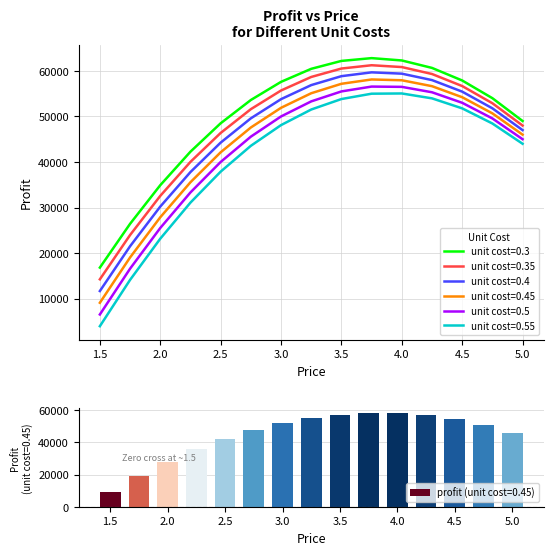

Reading left to right, transcribe all the data shown in this chart.

0.3: 16800.0	26412.5	34900.0	42262.5	48500.0	53612.5	57600.0	60462.5	62200.0	62812.5	62300.0	60662.5	57900.0	54012.5	49000.0
0.35: 14225.0	23950.0	32550.0	40025.0	46375.0	51600.0	55700.0	58675.0	60525.0	61250.0	60850.0	59325.0	56675.0	52900.0	48000.0
0.4: 11650.0	21487.5	30200.0	37787.5	44250.0	49587.5	53800.0	56887.5	58850.0	59687.5	59400.0	57987.5	55450.0	51787.5	47000.0
0.45: 9075.0	19025.0	27850.0	35550.0	42125.0	47575.0	51900.0	55100.0	57175.0	58125.0	57950.0	56650.0	54225.0	50675.0	46000.0
0.5: 6500.0	16562.5	25500.0	33312.5	40000.0	45562.5	50000.0	53312.5	55500.0	56562.5	56500.0	55312.5	53000.0	49562.5	45000.0
0.55: 3925.0	14100.0	23150.0	31075.0	37875.0	43550.0	48100.0	51525.0	53825.0	55000.0	55050.0	53975.0	51775.0	48450.0	44000.0